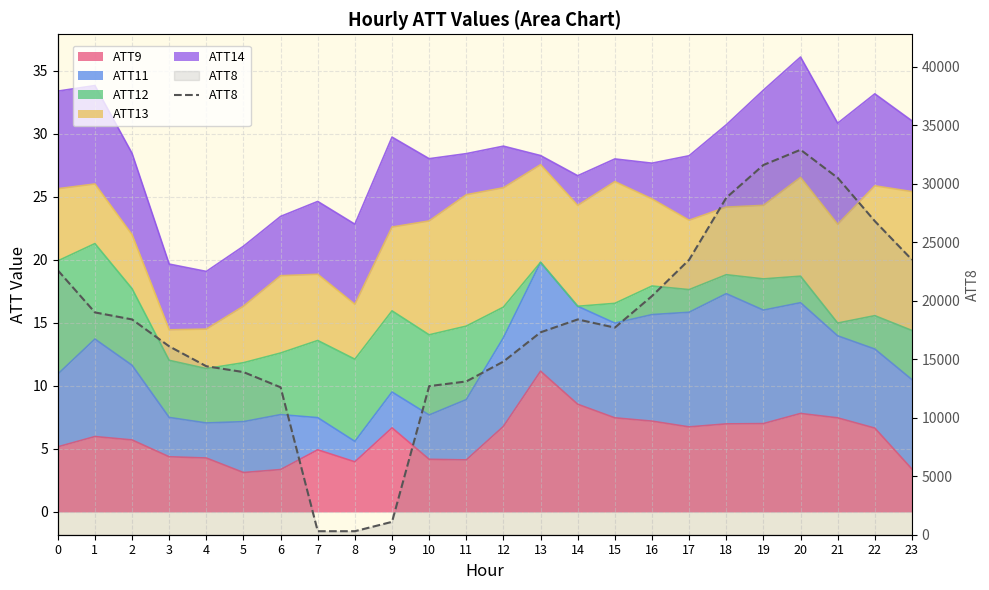

True or false: the data shows 1100 at 9.

True